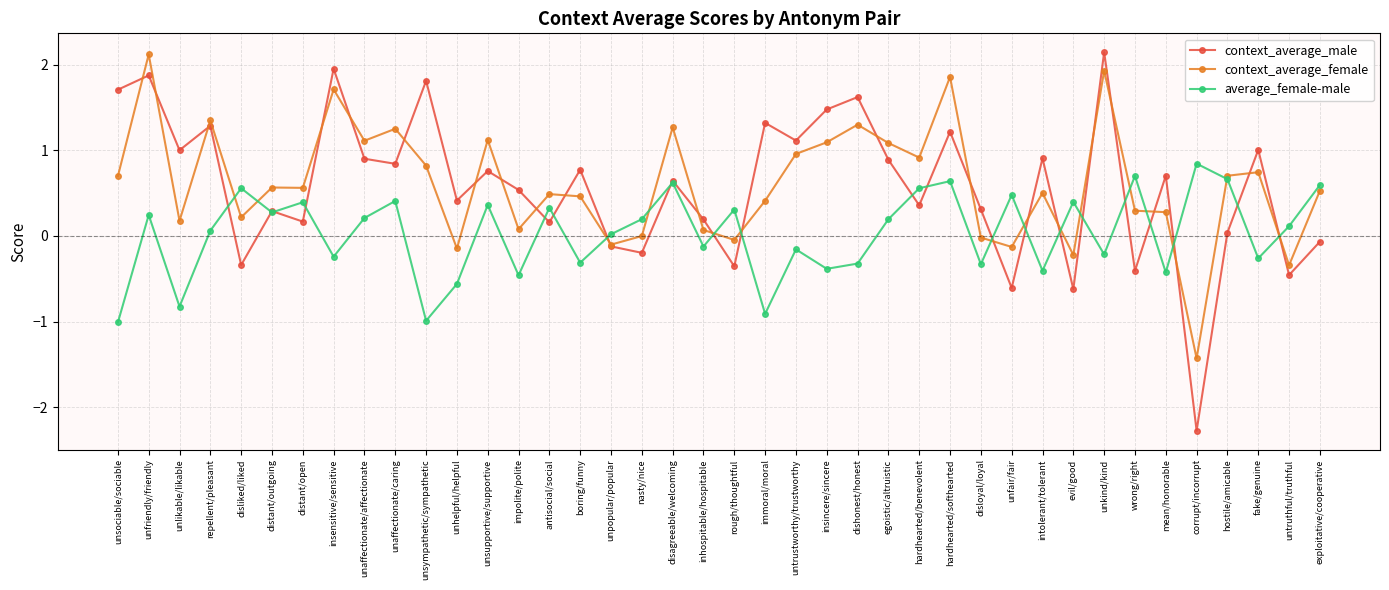

What is the value of the context_average_female point at the 17th from the left?

-0.1